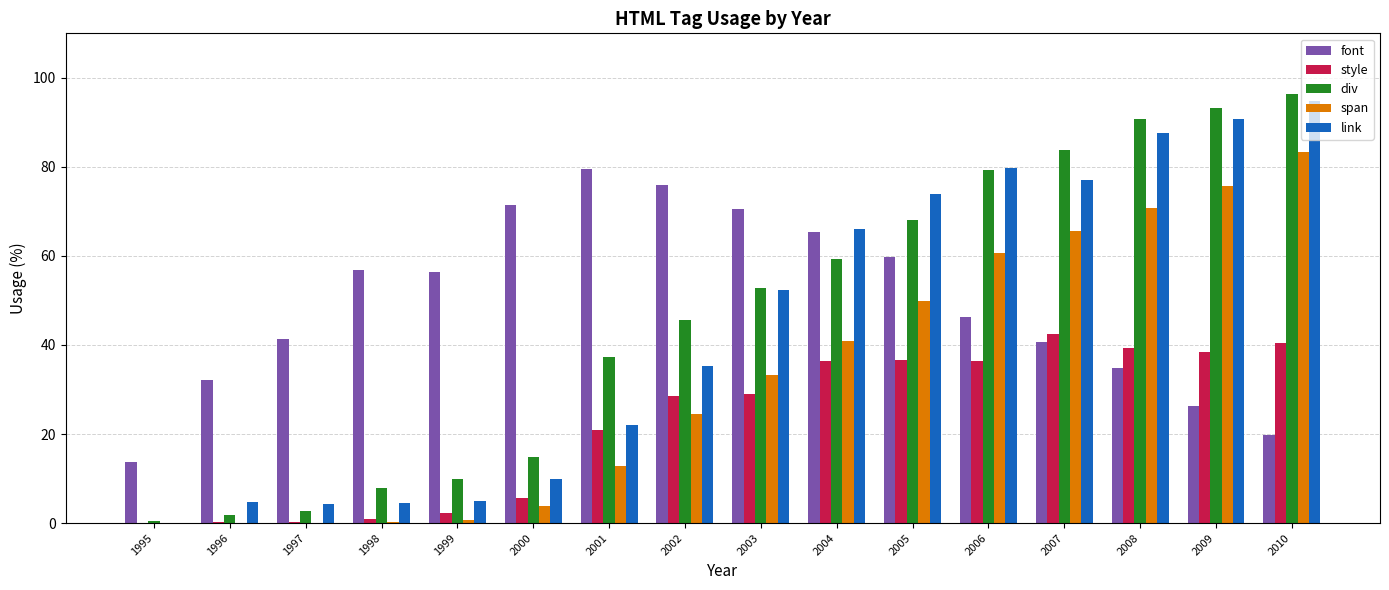

What is the sum of all div values?

744.0